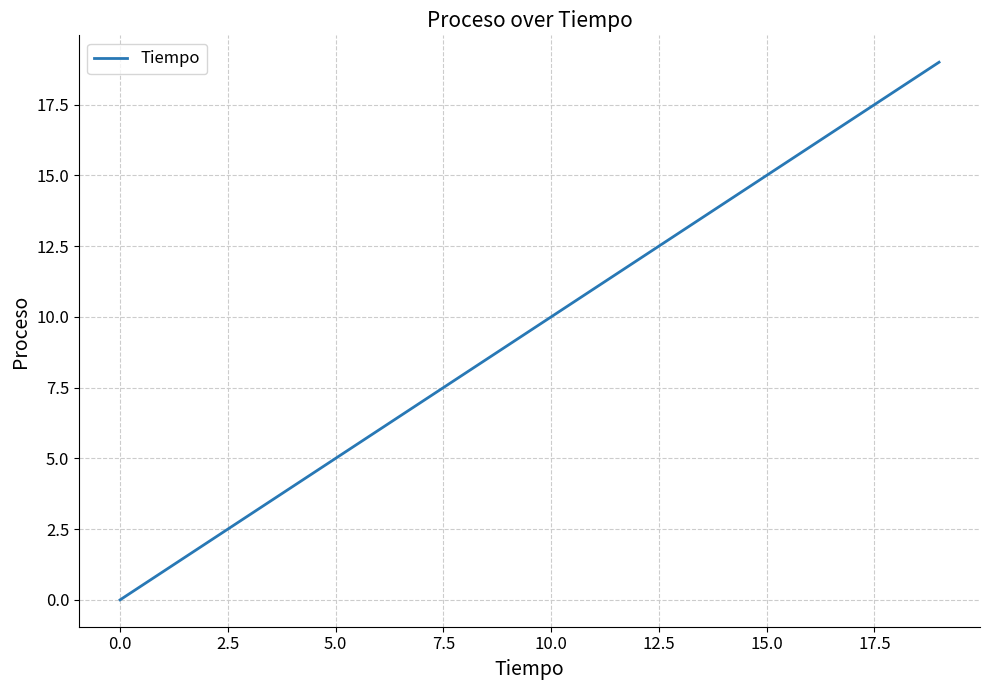

How many values are below 10?

10